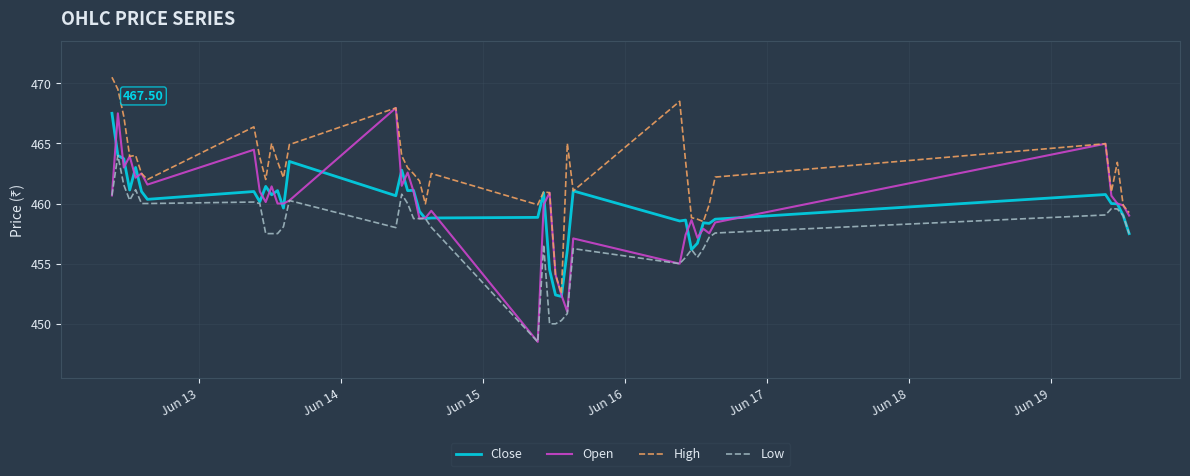

What is the difference between the maximum and minimum values in the Low series?

15.5